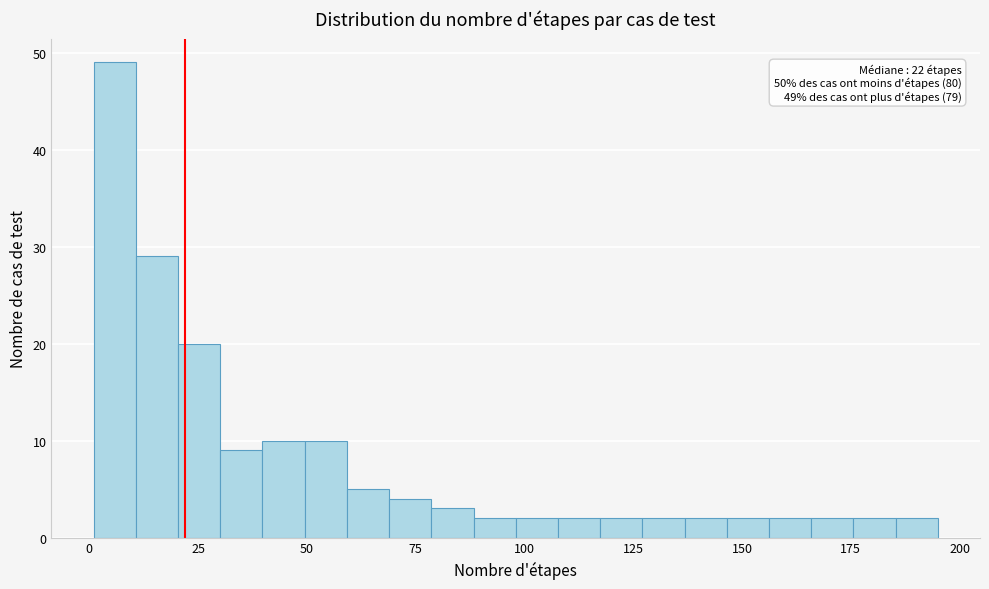

Around what value on the x-axis is the tallest bar? Give the approximate position of its centre, as read against the axis.

5